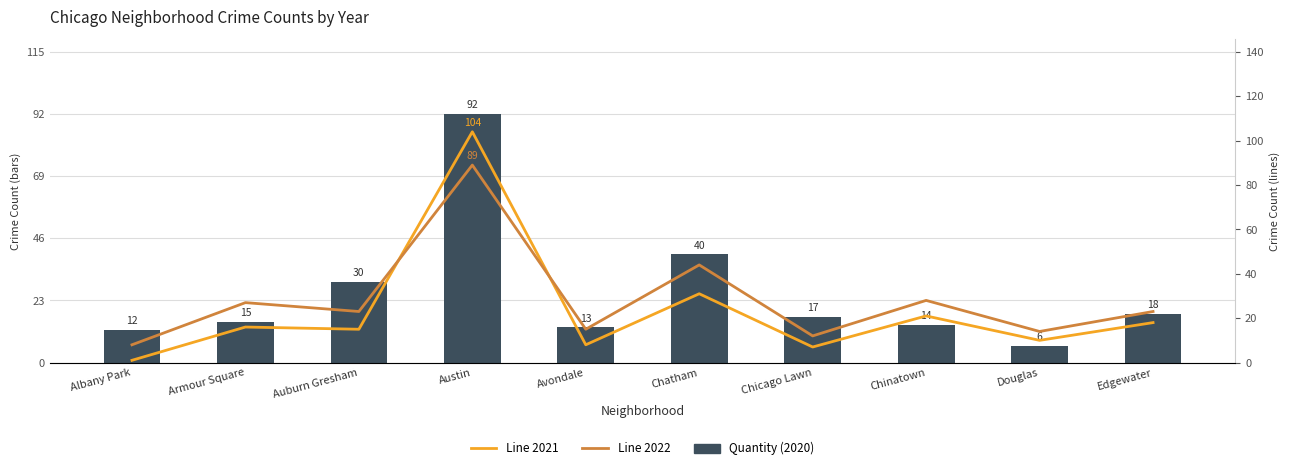

List the series in order of their overall mean, highest first.

Line 2022, Quantity (2020), Line 2021